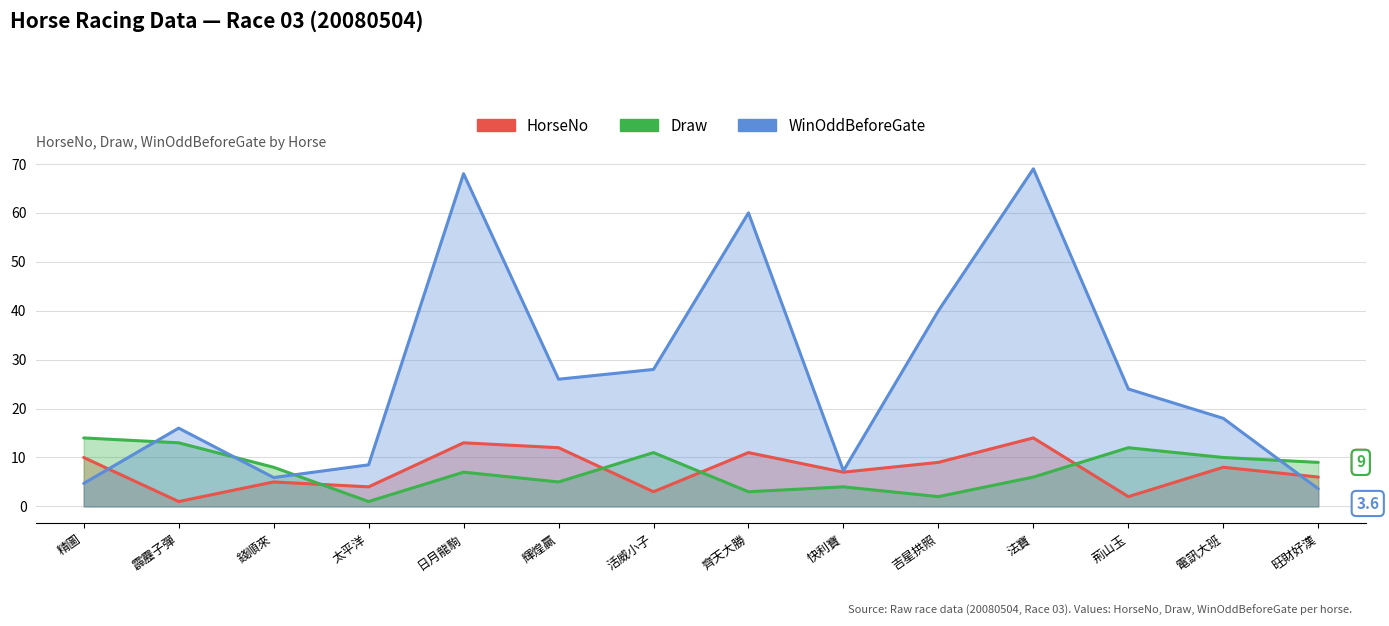

The value of WinOddBeforeGate at 活威小子 is 9.6. True or false?

False